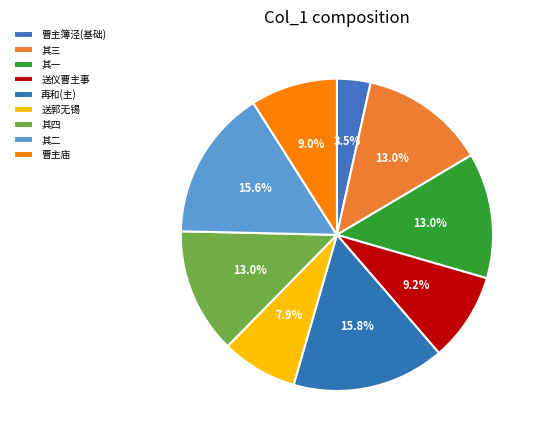

To the nearest percent, what is the average slice percentage?

11%